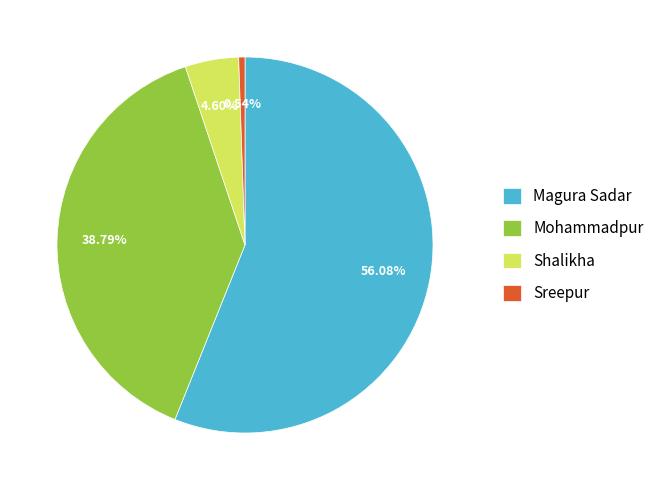

To the nearest percent, what portion does Mohammadpur represent?

39%